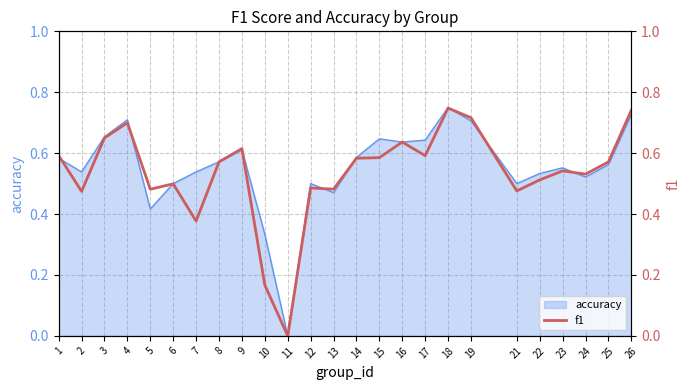

How many lines are shown in the chart?

1